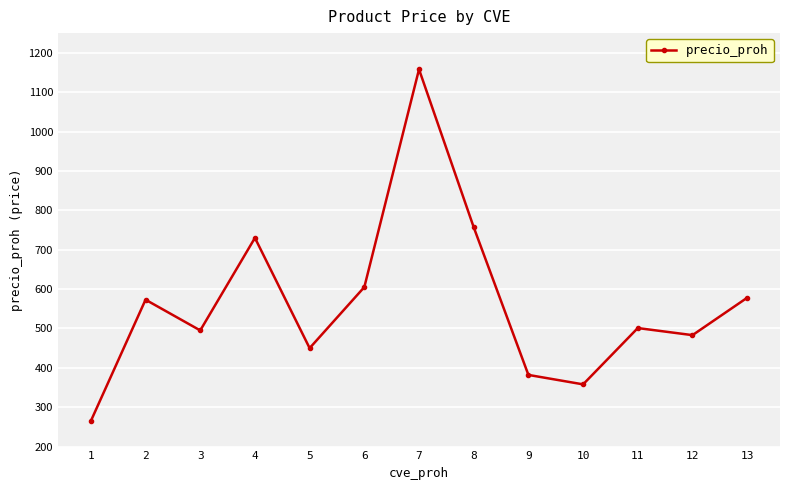

Does the chart display data point markers on the line(s)?

Yes